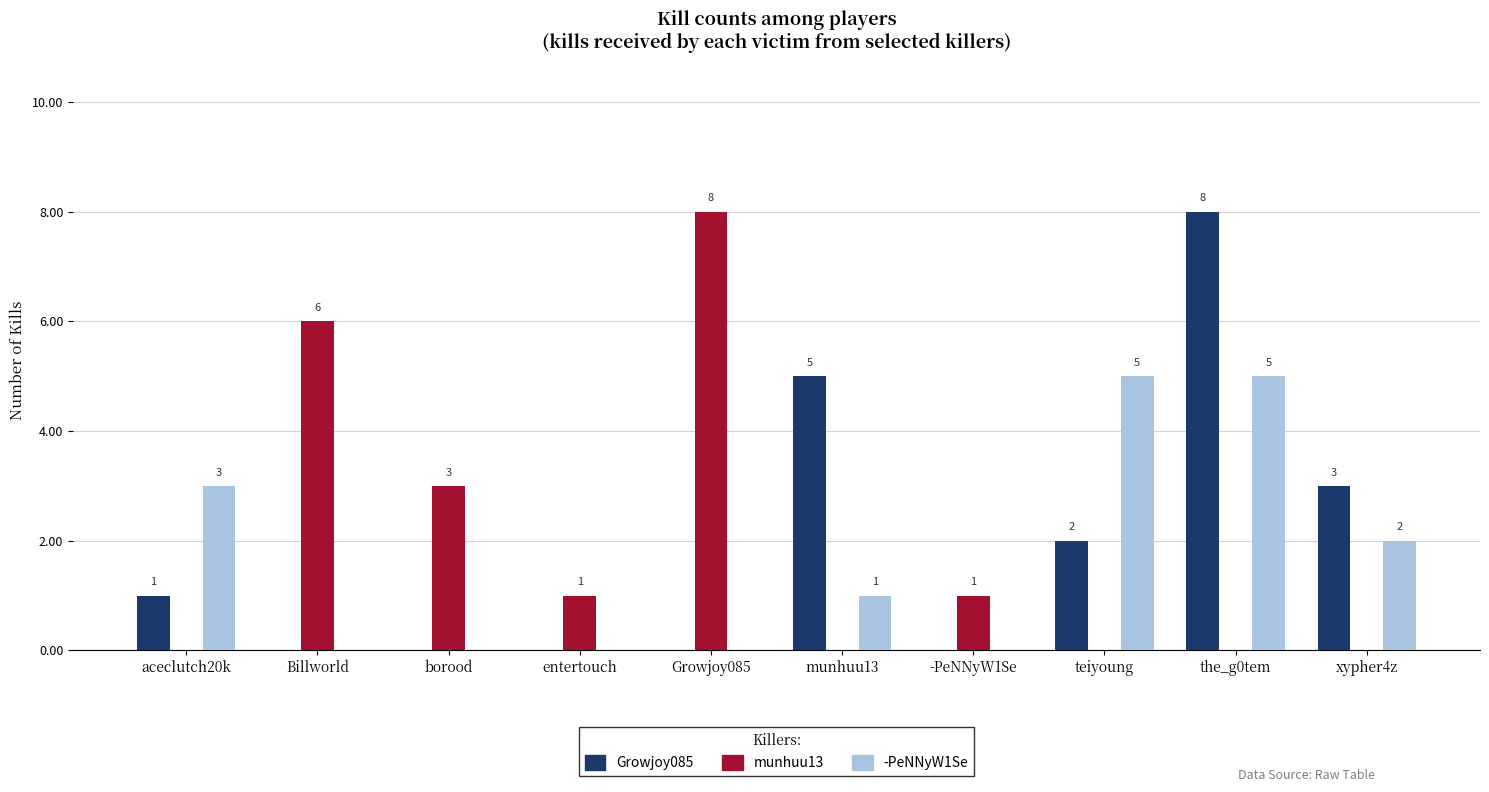

Does the chart contain stacked bars?

No